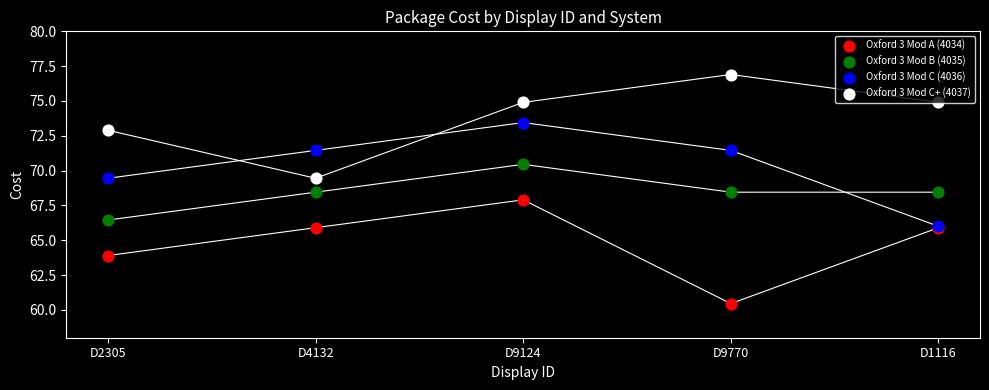

Which series has the largest Y range (max minus min)?

Oxford 3 Mod A (4034)